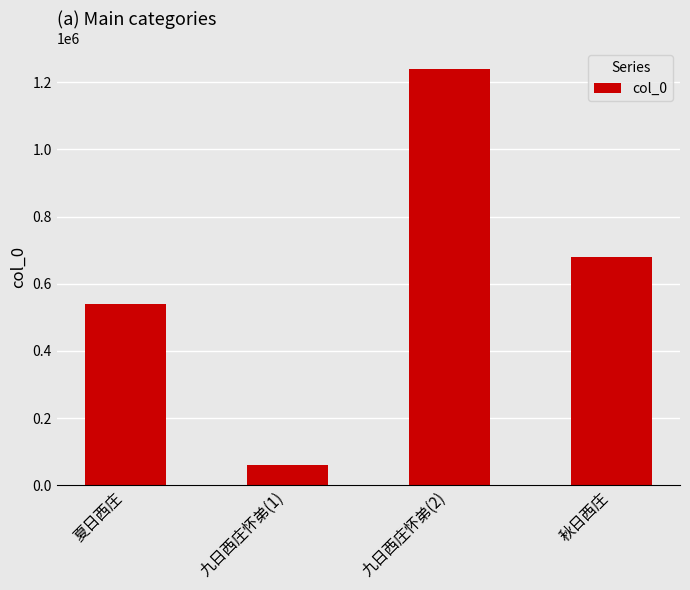

How many bars are there in total?

4